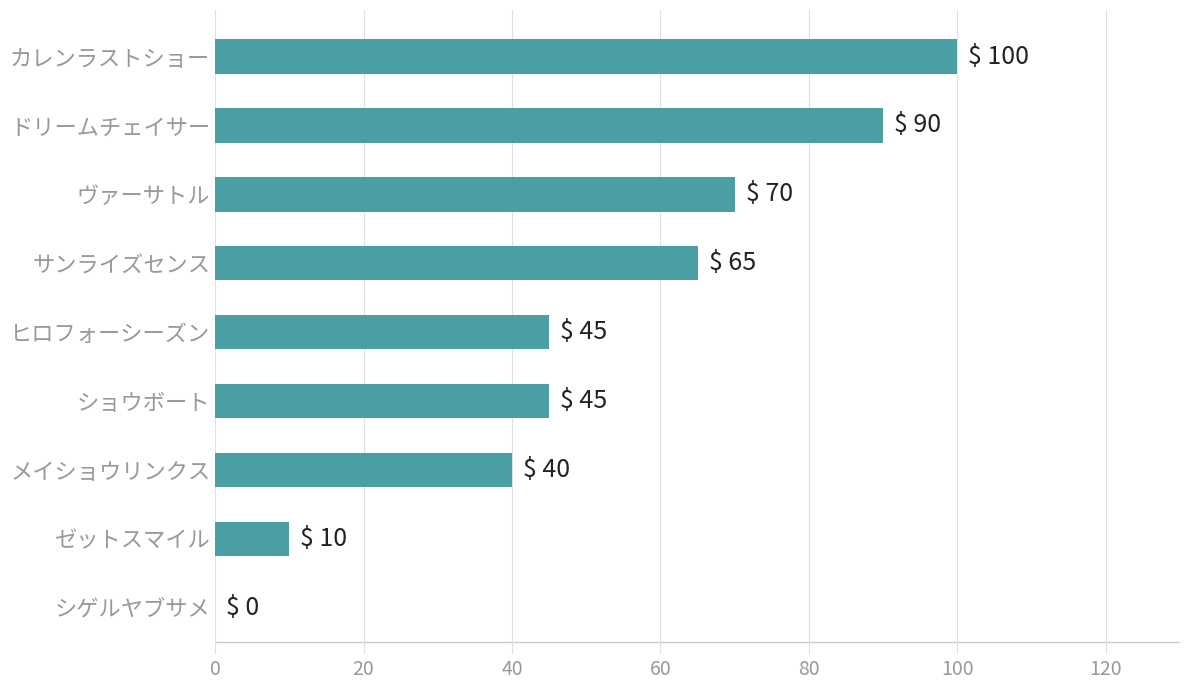

How many series are shown in this chart?

1